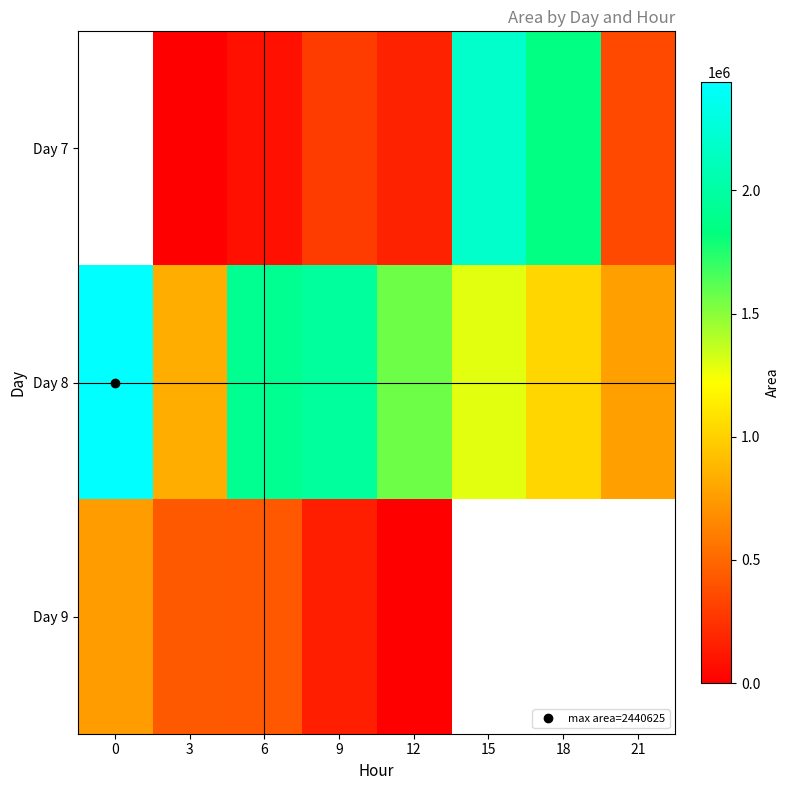

Which category has the lowest value in the Day 8 series?

21